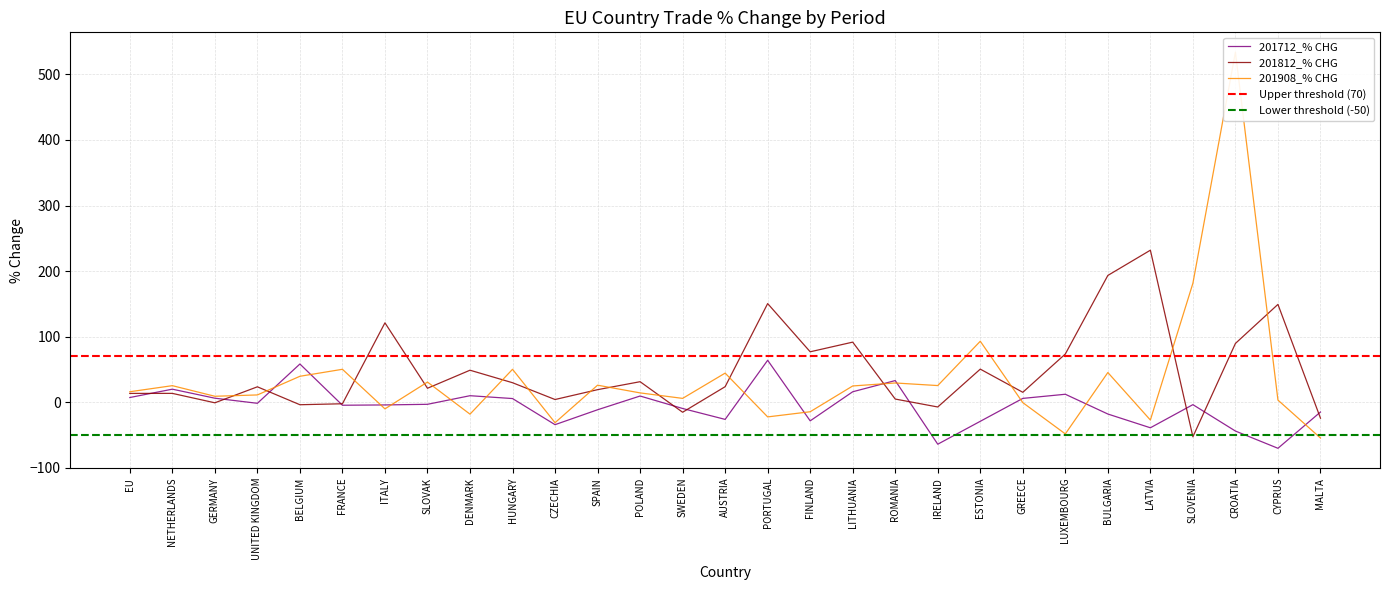

Where is the first local maximum for 201908_% CHG?

NETHERLANDS